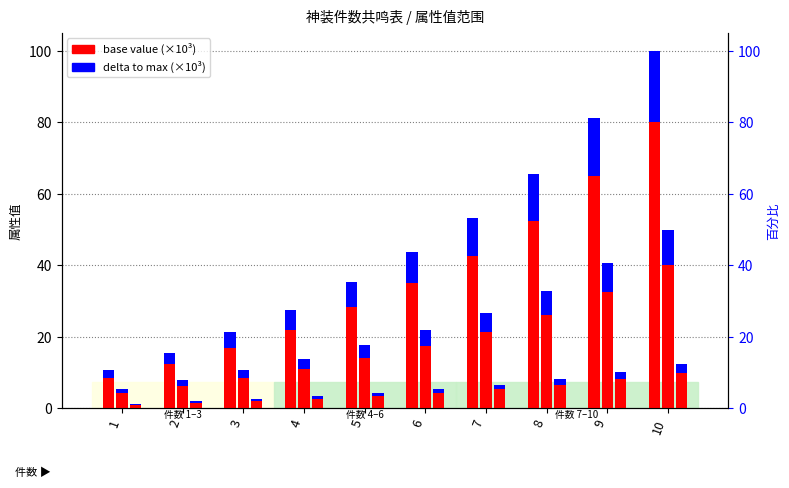

How many categories are shown in the chart?

10